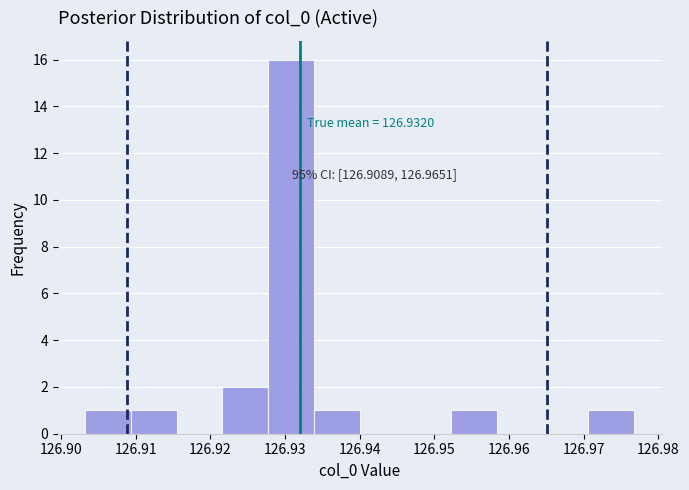

Which range on the x-axis has the tallest bar?

126.928 to 126.934